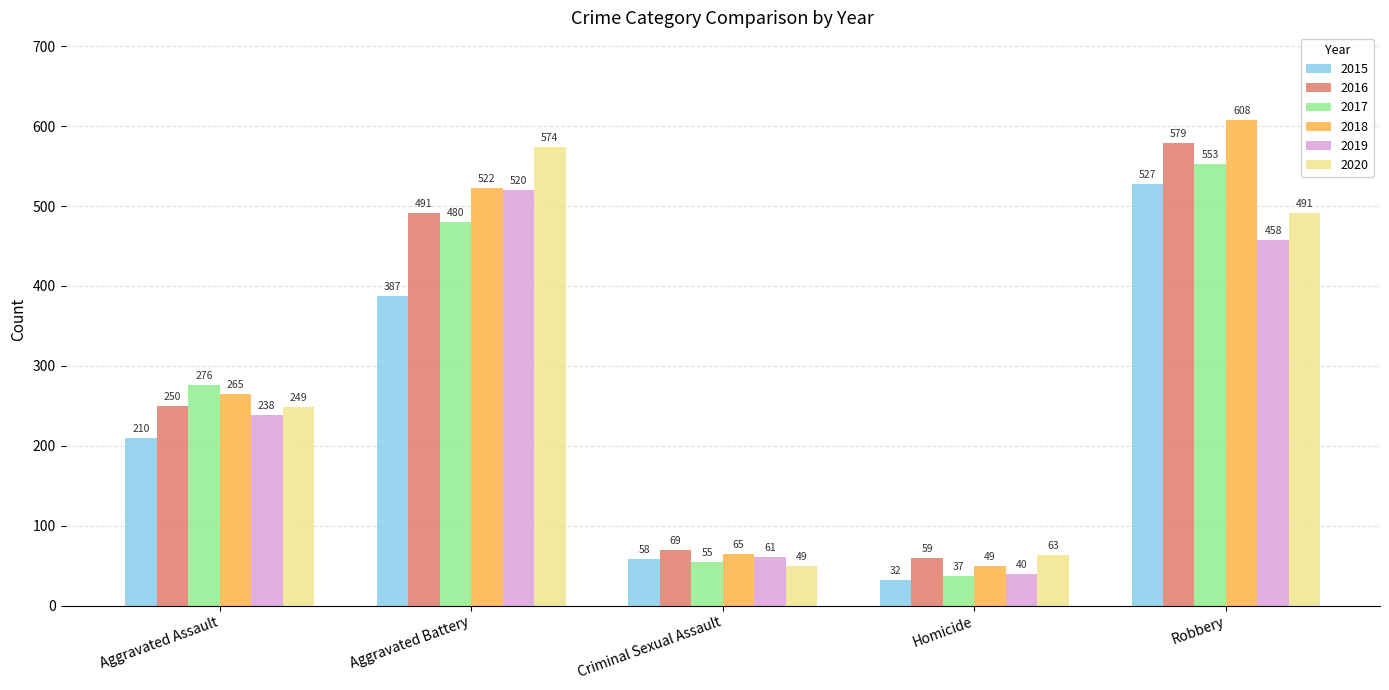

What is the label of the 5th bar from the right?

Aggravated Assault